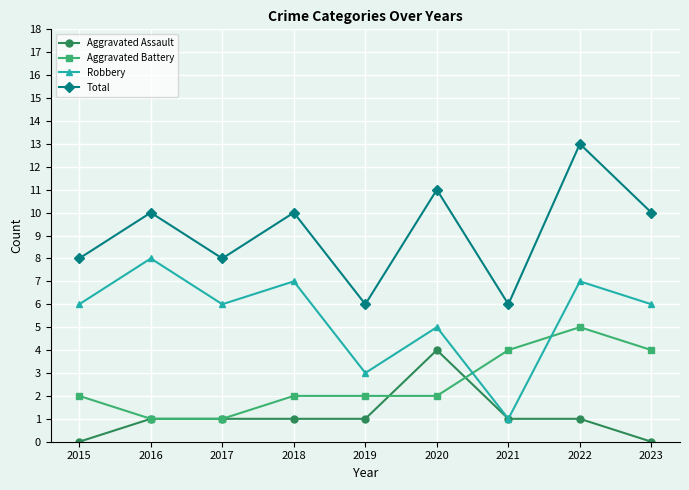

What is the difference between the maximum and second lowest values in the Aggravated Battery series?

4